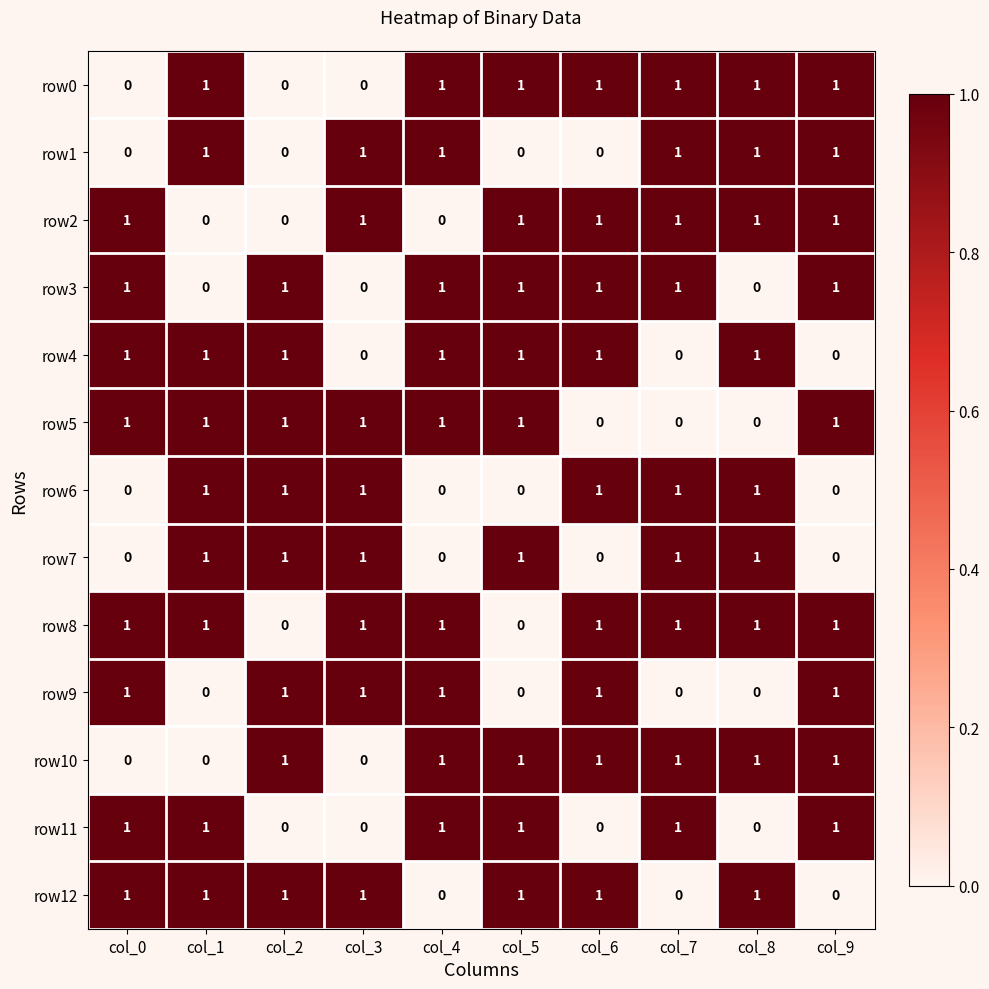

The row9 series shows 0 at col_2. True or false?

False